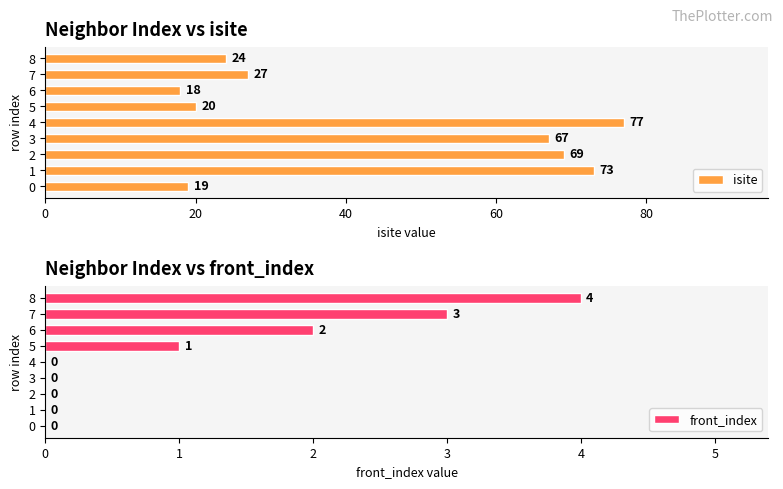

True or false: isite has a value of 18 at 6.

True